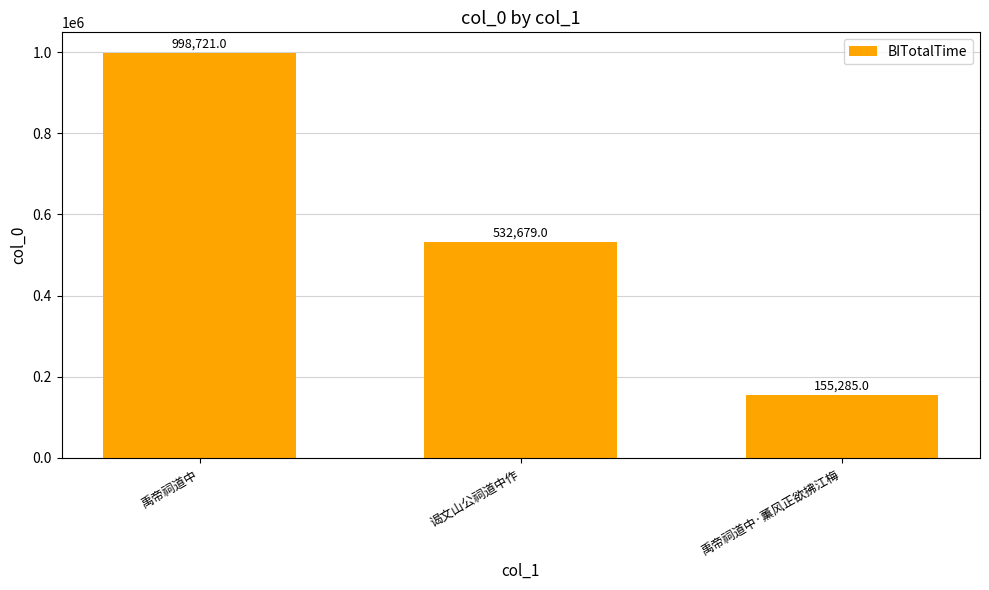

At which label is the value closest to 577003?

谒文山公祠道中作